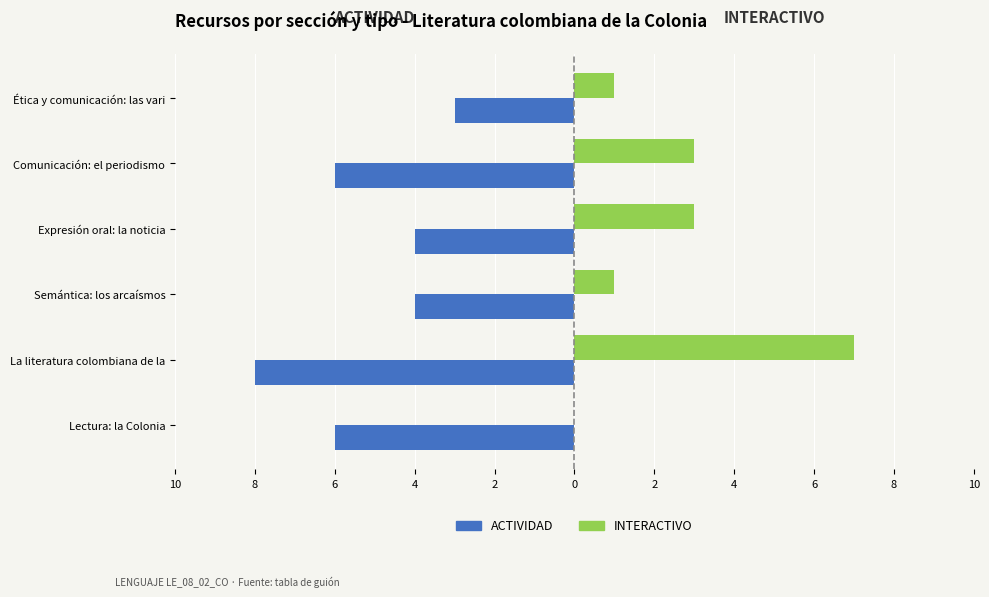

How many ACTIVIDAD values are between -6 and -4?

4